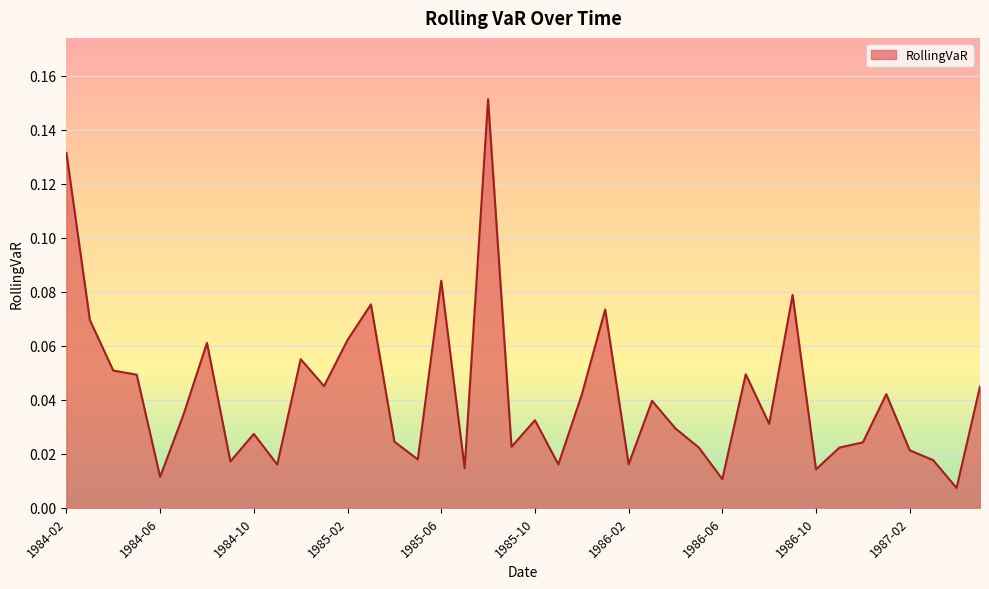

What is the value of the 7th point from the left?

0.1